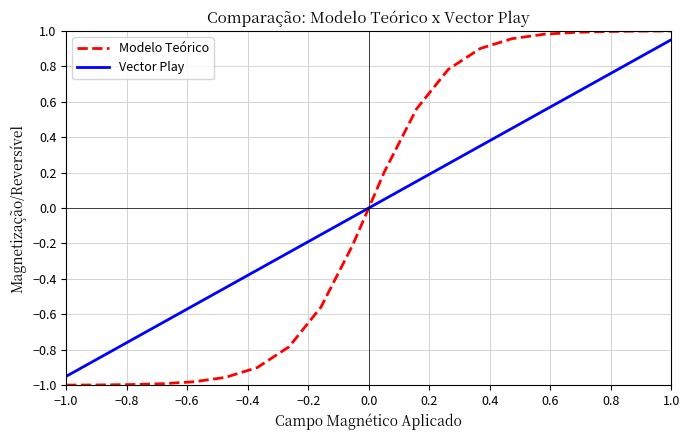

After their last crossing, which series has the higher values: Modelo Teórico or Vector Play?

Modelo Teórico